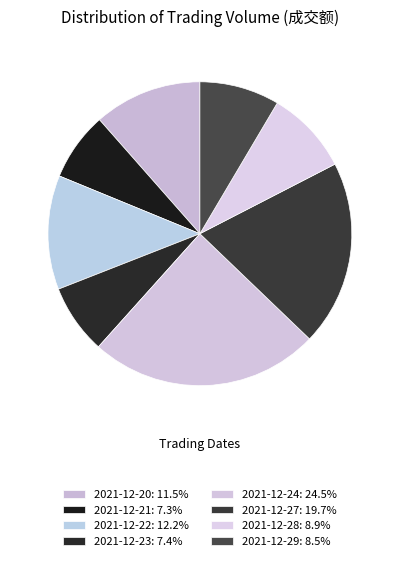

What is the ratio of the value at 2021-12-24 to the value at 2021-12-20?

2.1